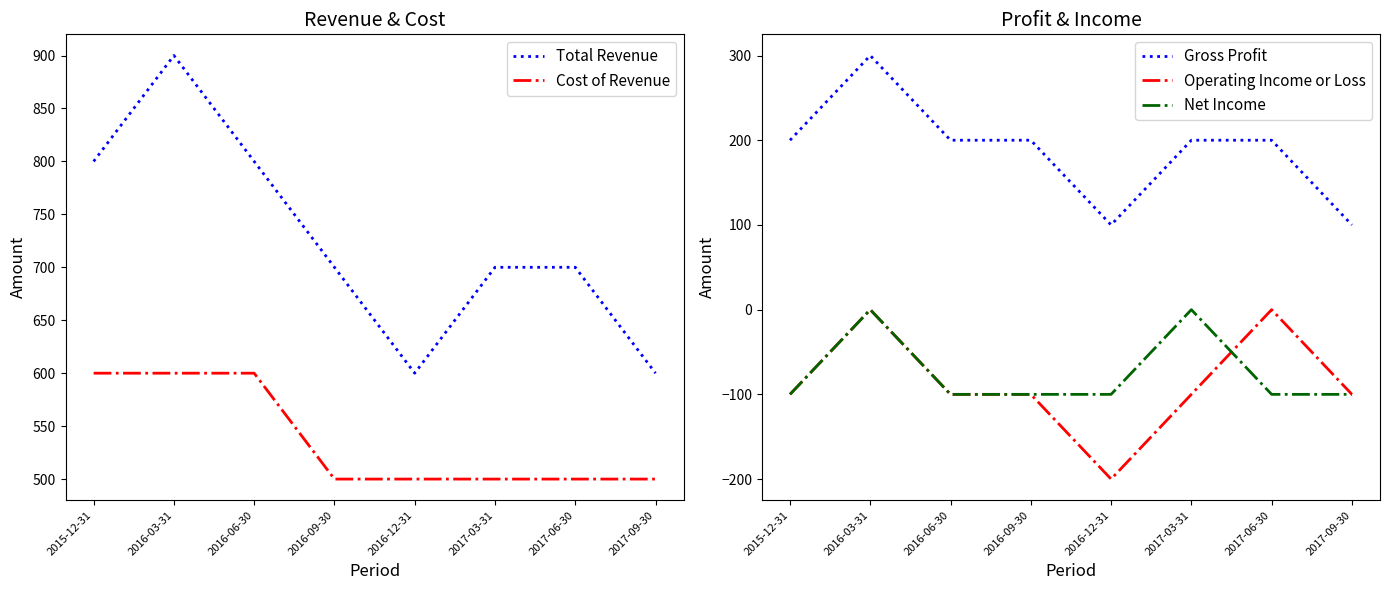

Reading right to left, extract all data points from this chart.

Total Revenue: 600	700	700	600	700	800	900	800
Cost of Revenue: 500	500	500	500	500	600	600	600
Gross Profit: 100	200	200	100	200	200	300	200
Operating Income or Loss: -100	0	-100	-200	-100	-100	0	-100
Net Income: -100	-100	0	-100	-100	-100	0	-100